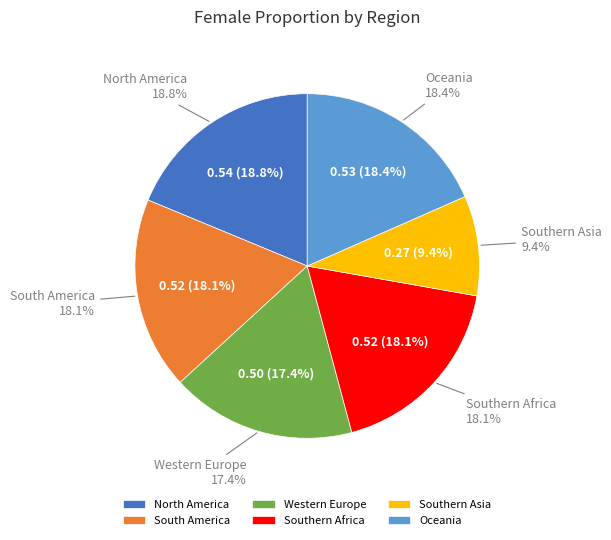

Which slice is the smallest?

Southern Asia